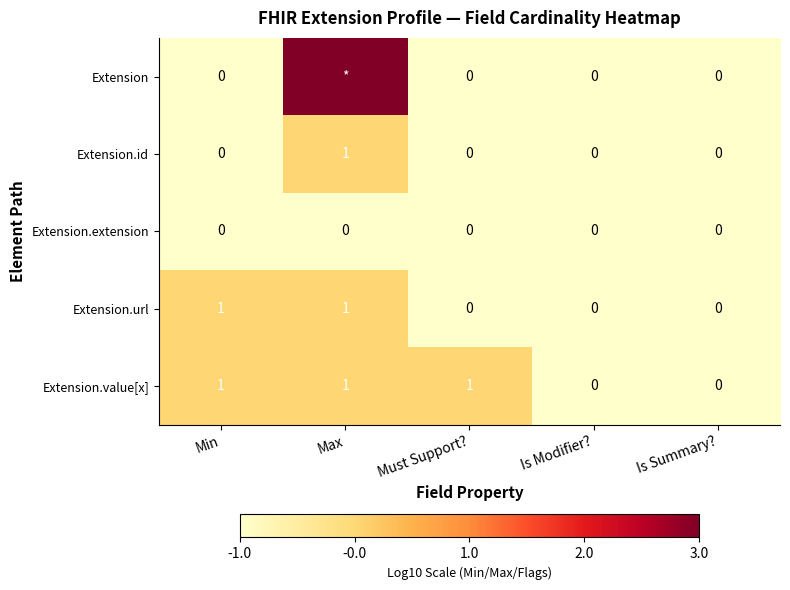

Is it true that Extension.id equals -1.0 at Is Summary??

True